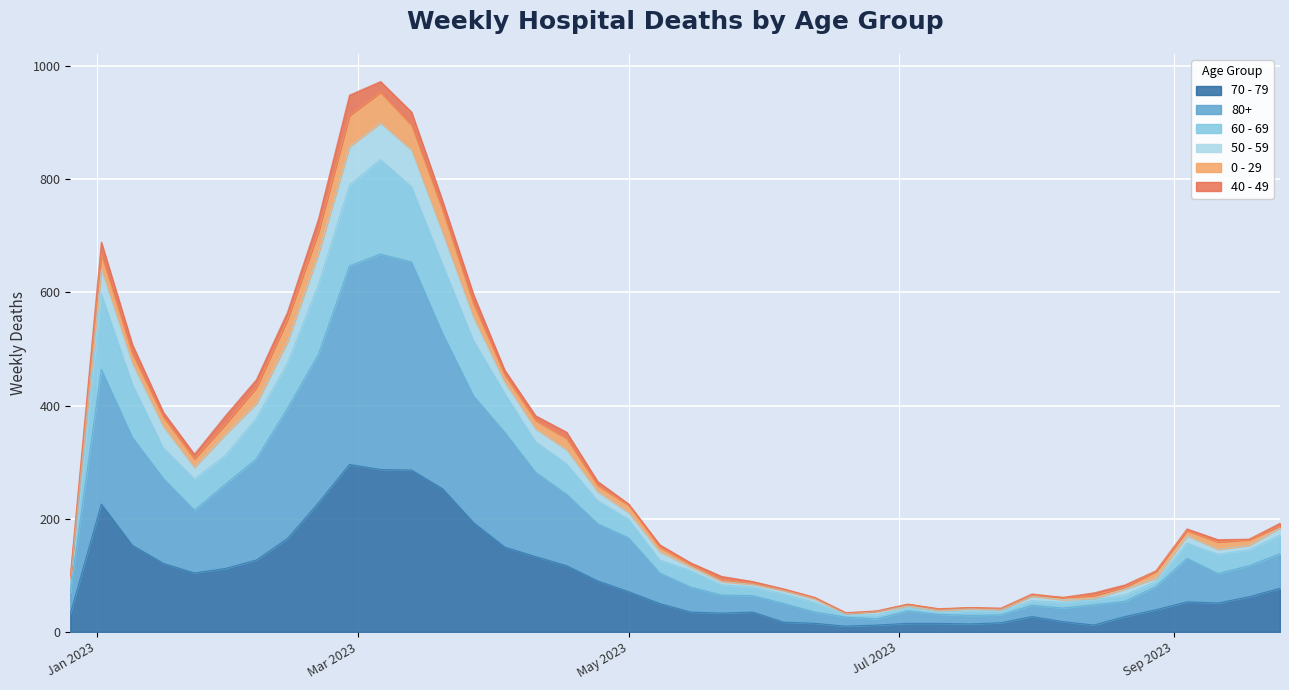

At which label does 70 - 79 first exceed 62?

2023-01-02